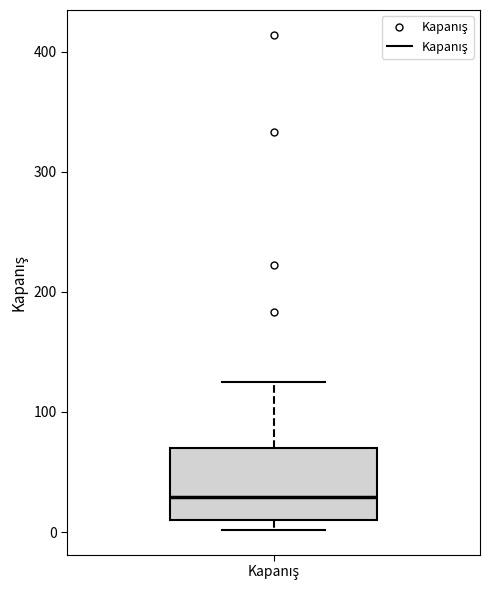

Read this box plot against the y-axis: the position of the median line, the range covered by the box, and the ends of both whiskers. The values are not printed on the chart, so give them approximately, as read against the axis.

median 30, box 10 to 70, whiskers 0 to 120